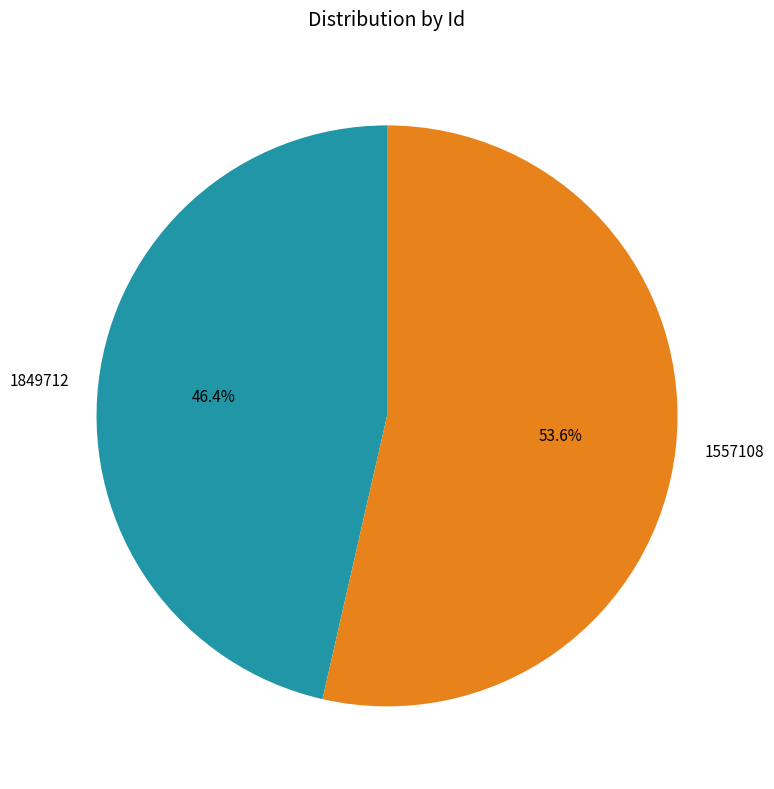

To the nearest percent, what is the average slice percentage?

50%